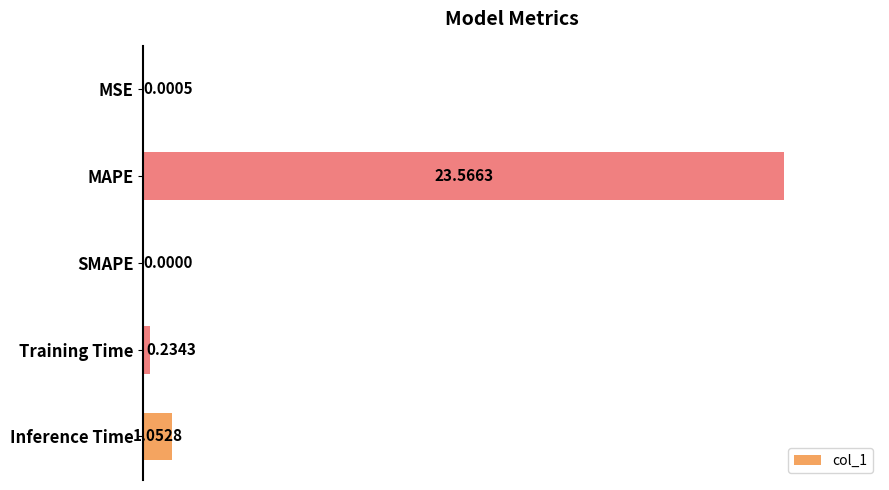

How many data points does each series have?

5